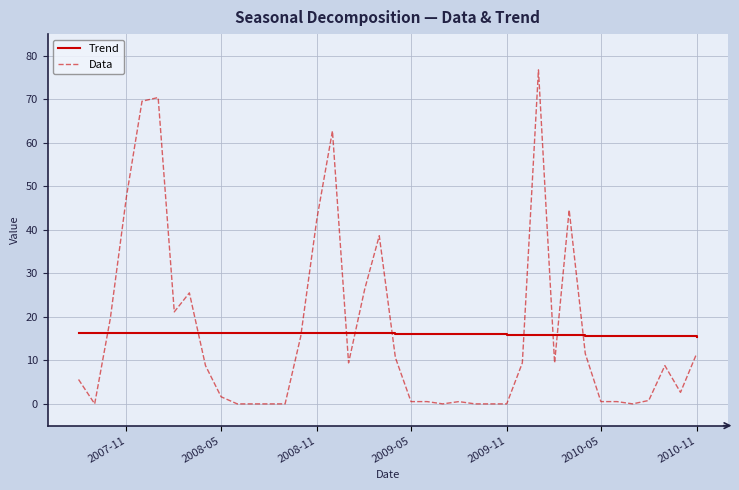

What is the minimum value for Trend?

15.5